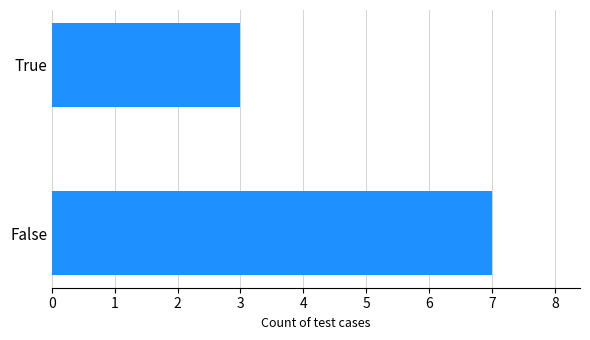

The value at True is 3. True or false?

True